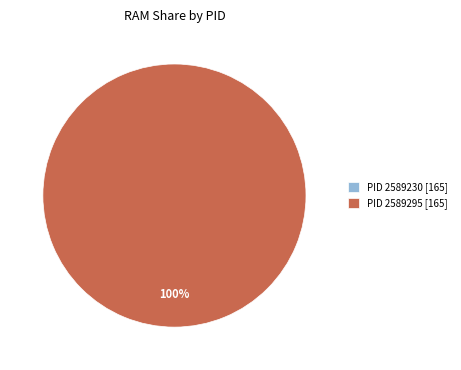

True or false: 2589295 accounts for 99% of the total.

False